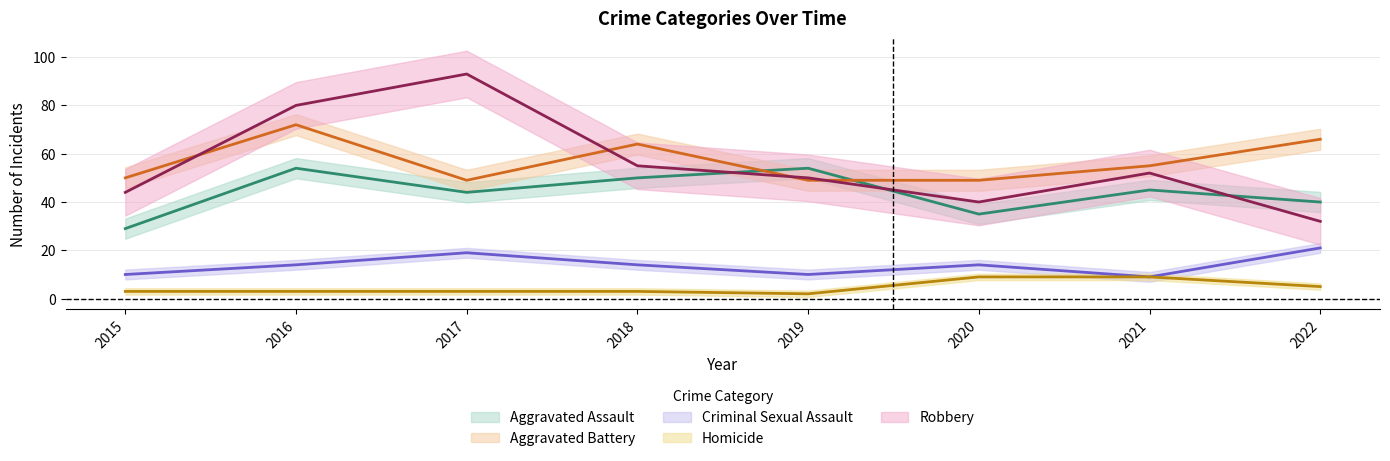

True or false: Aggravated Battery has a value of 55 at 2021.

True